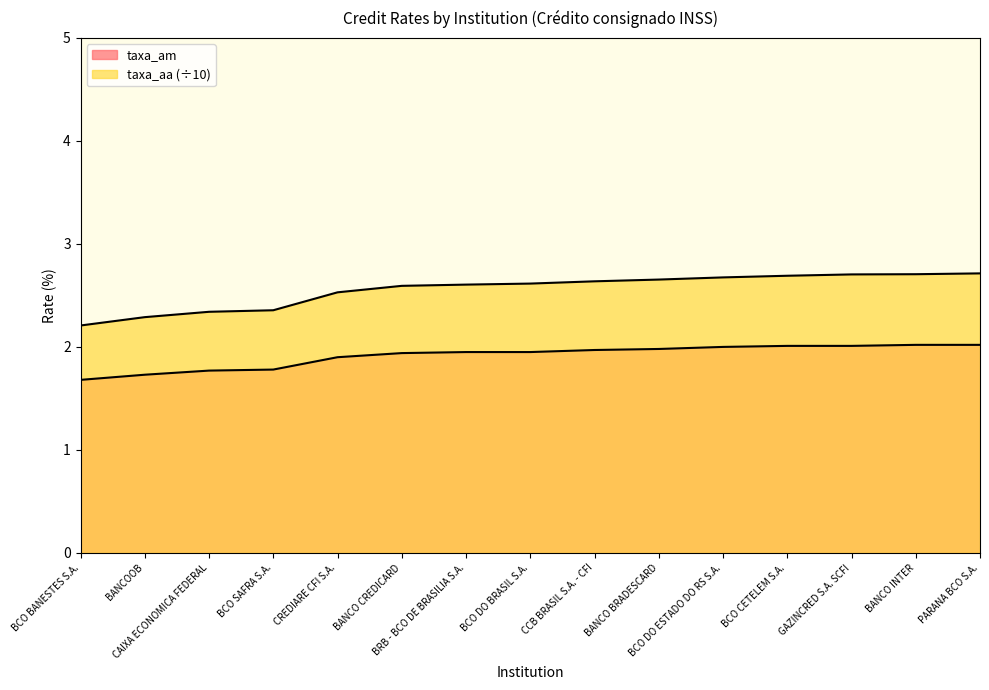

Which series changed the most between BCO BANESTES S.A. and CAIXA ECONOMICA FEDERAL?

taxa_aa